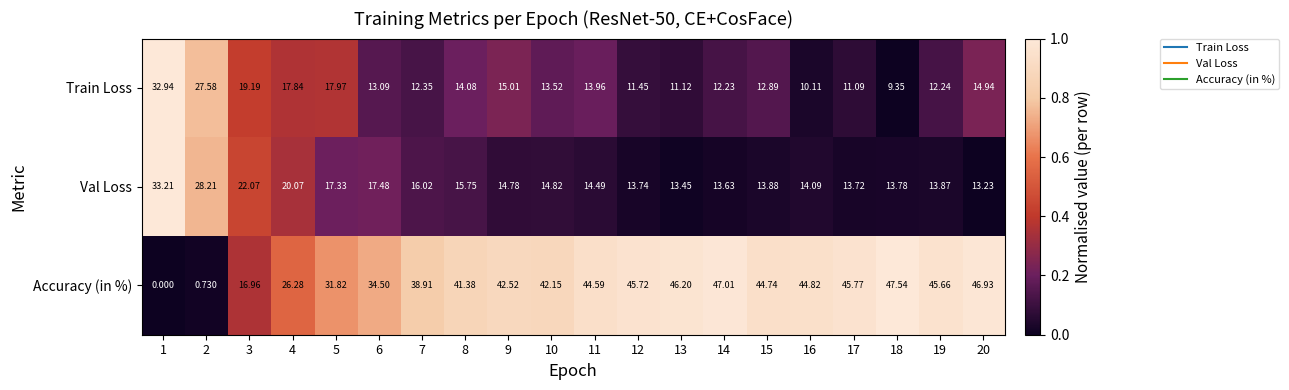

Rank the series at 14 from lowest to highest value.

Train Loss, Val Loss, Accuracy (in %)